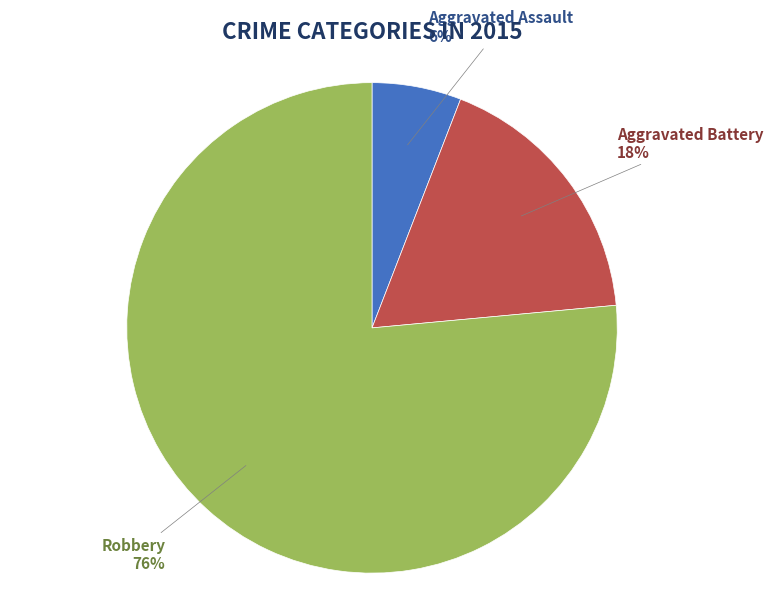

The Aggravated Assault slice represents 11% of the pie. True or false?

False